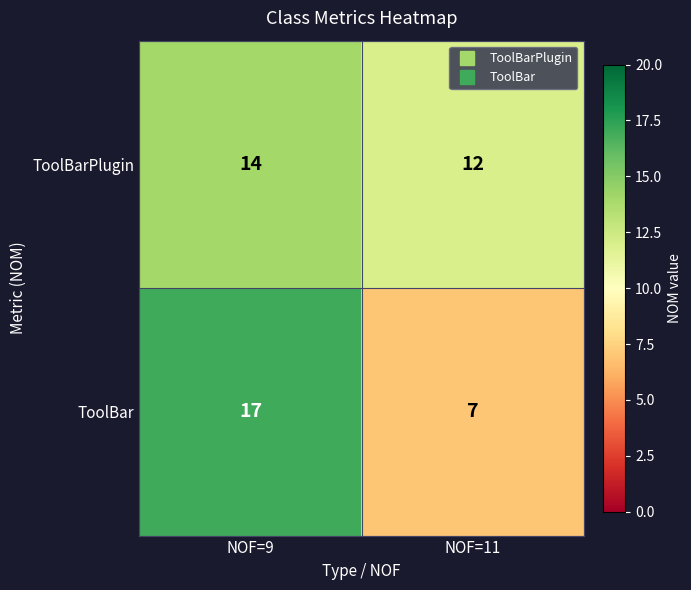

Which series has the largest range (max minus min)?

ToolBar